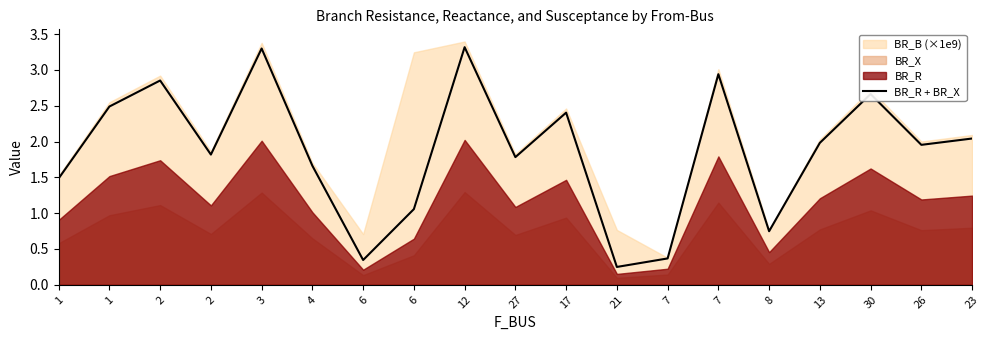

The value at 3 is 5.4. True or false?

False